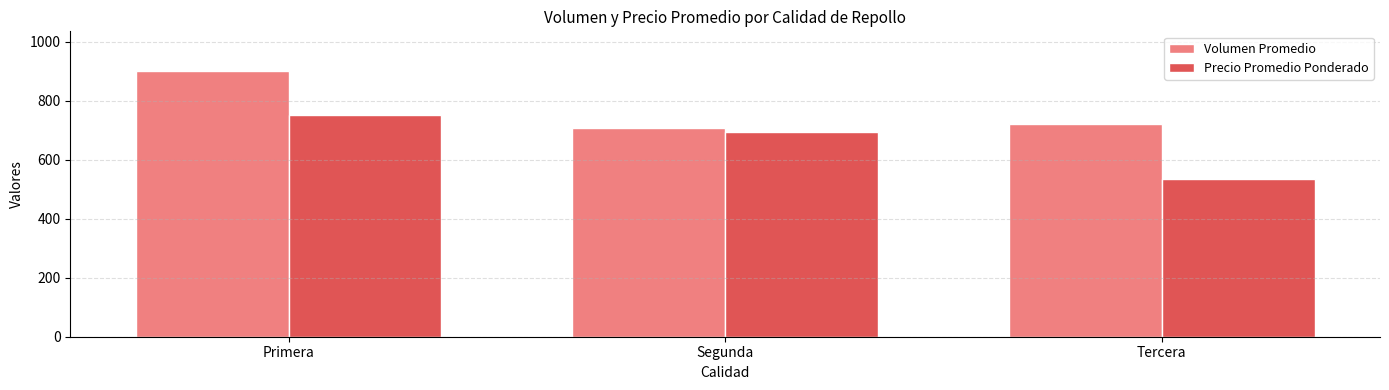

Which series has the largest total across all categories?

Volumen Promedio